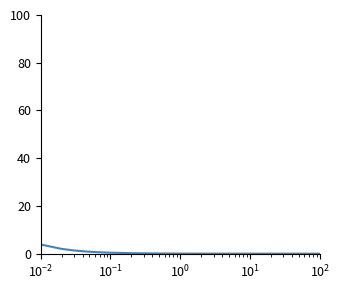

What is the maximum value shown in the chart?

3.8